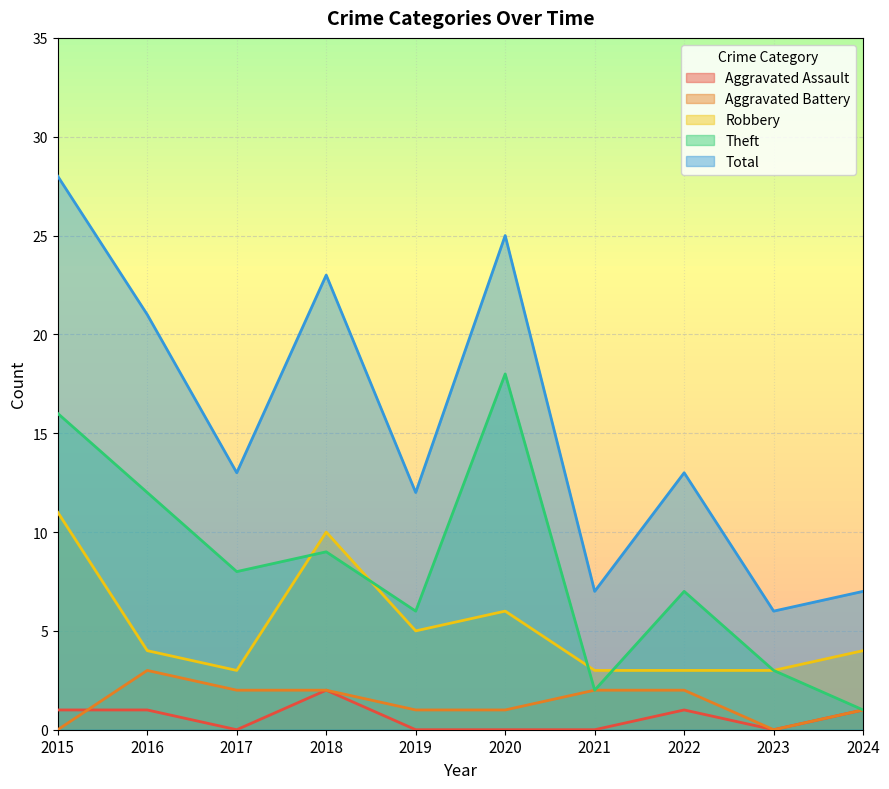

What is the value of the Aggravated Battery point at the 8th from the left?

2